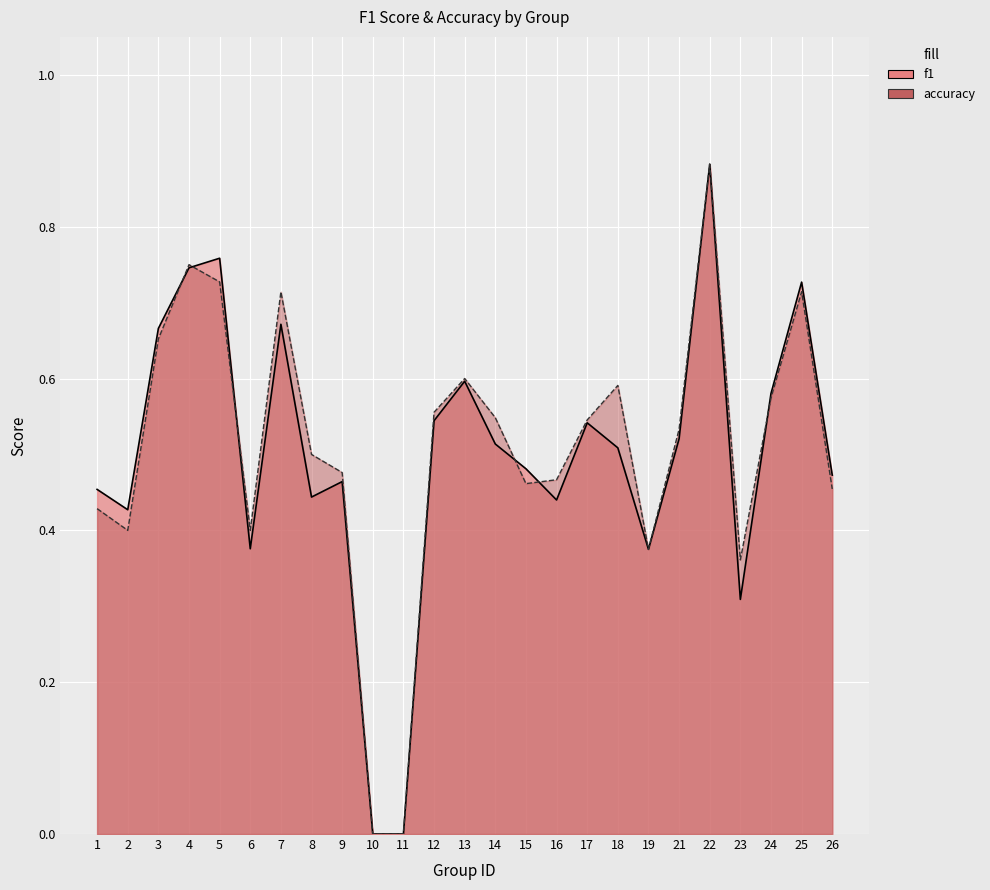

Where do accuracy and f1 first cross each other?

3 and 4